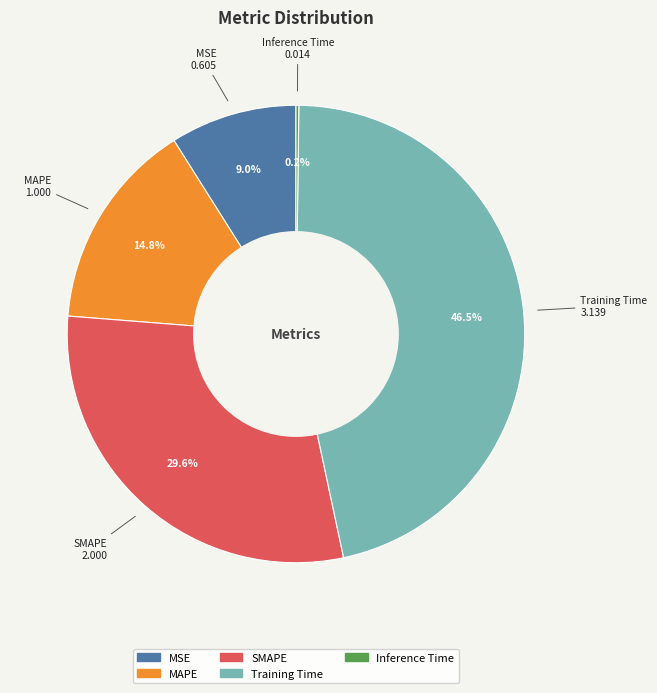

Is it true that MSE is 1% of the pie?

False